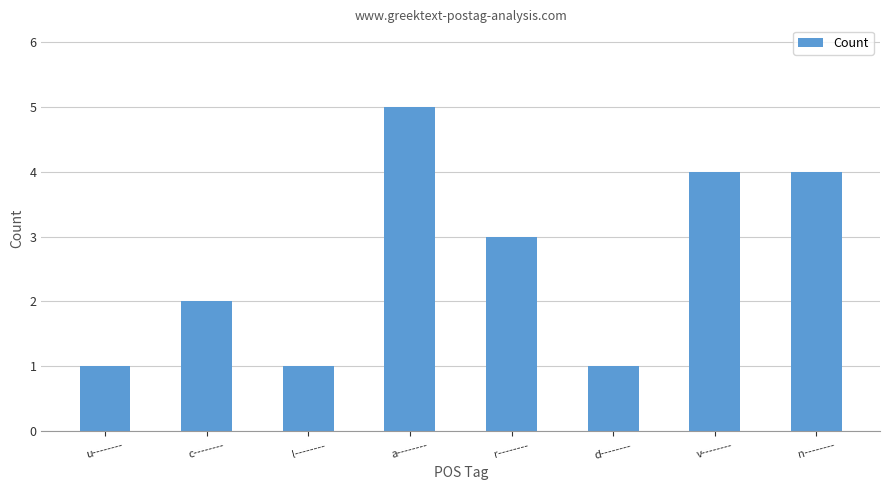

Which label corresponds to the largest value in the chart?

a--------